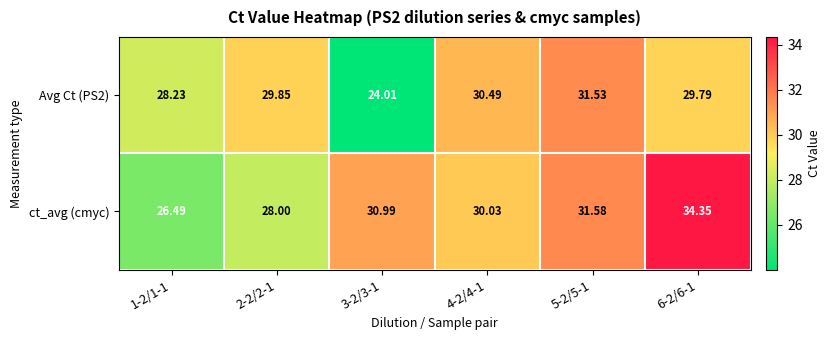

At which category is the sum across all series the highest?

6-2/6-1